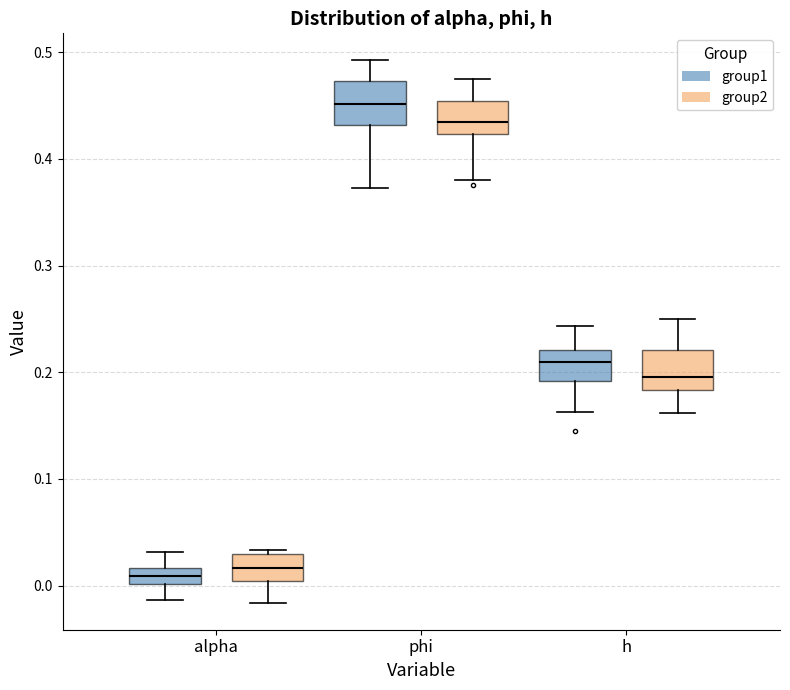

Where is the lower edge of the box for h (group1) on the y-axis? The values are not printed on the chart, so give them approximately, as read against the axis.

0.19